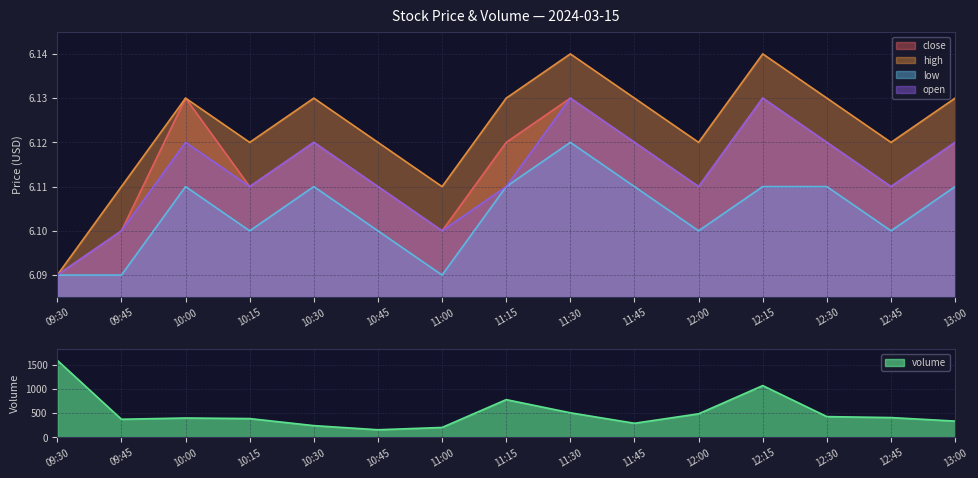

Reading left to right, list all the values displayed in this chart.

close: 09:30=6.1	09:45=6.1	10:00=6.1	10:15=6.1	10:30=6.1	10:45=6.1	11:00=6.1	11:15=6.1	11:30=6.1	11:45=6.1	12:00=6.1	12:15=6.1	12:30=6.1	12:45=6.1	13:00=6.1
high: 09:30=6.1	09:45=6.1	10:00=6.1	10:15=6.1	10:30=6.1	10:45=6.1	11:00=6.1	11:15=6.1	11:30=6.1	11:45=6.1	12:00=6.1	12:15=6.1	12:30=6.1	12:45=6.1	13:00=6.1
low: 09:30=6.1	09:45=6.1	10:00=6.1	10:15=6.1	10:30=6.1	10:45=6.1	11:00=6.1	11:15=6.1	11:30=6.1	11:45=6.1	12:00=6.1	12:15=6.1	12:30=6.1	12:45=6.1	13:00=6.1
open: 09:30=6.1	09:45=6.1	10:00=6.1	10:15=6.1	10:30=6.1	10:45=6.1	11:00=6.1	11:15=6.1	11:30=6.1	11:45=6.1	12:00=6.1	12:15=6.1	12:30=6.1	12:45=6.1	13:00=6.1
volume: 09:30=1595.0	09:45=373.0	10:00=399.0	10:15=387.0	10:30=241.0	10:45=155.0	11:00=203.0	11:15=780.0	11:30=507.0	11:45=290.0	12:00=486.0	12:15=1071.0	12:30=428.0	12:45=408.0	13:00=335.0